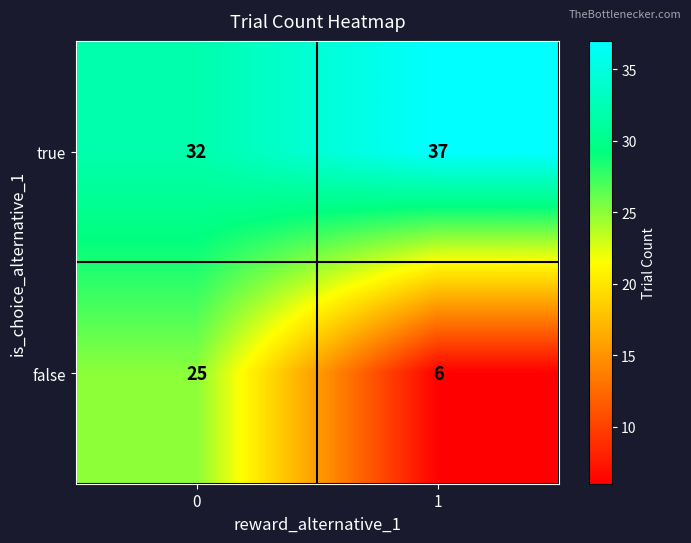

The value of false at 0 is 33. True or false?

False